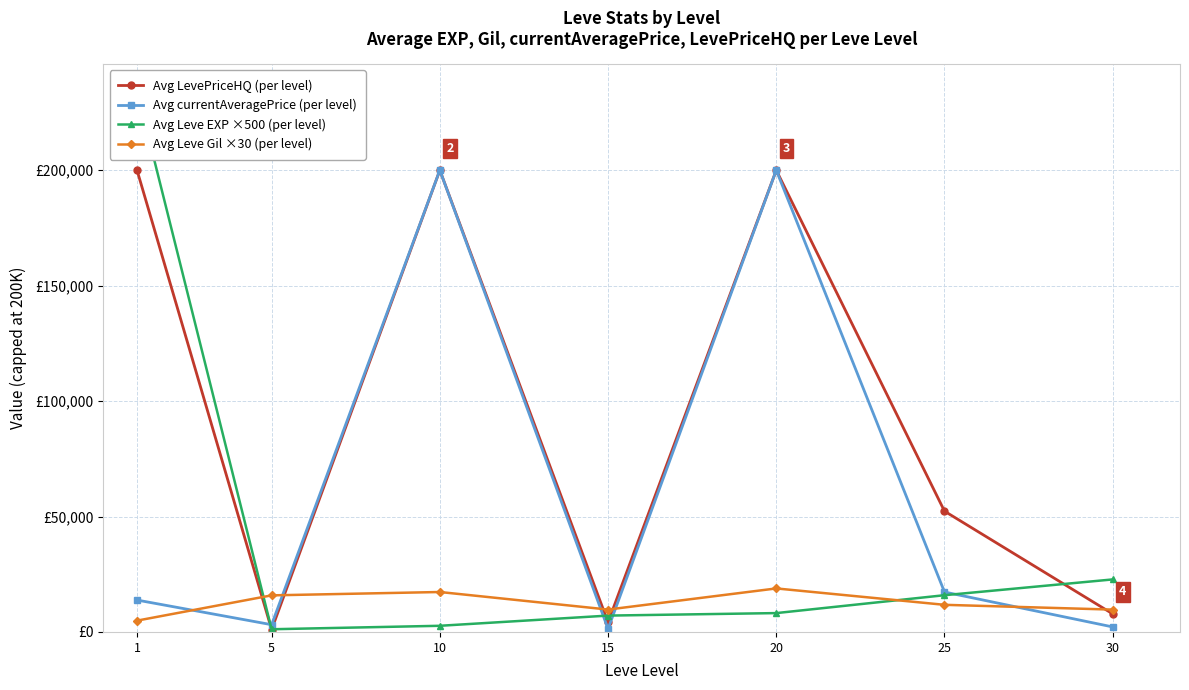

The Avg Leve Gil ×30 (per level) series shows 27620.4 at 10. True or false?

False